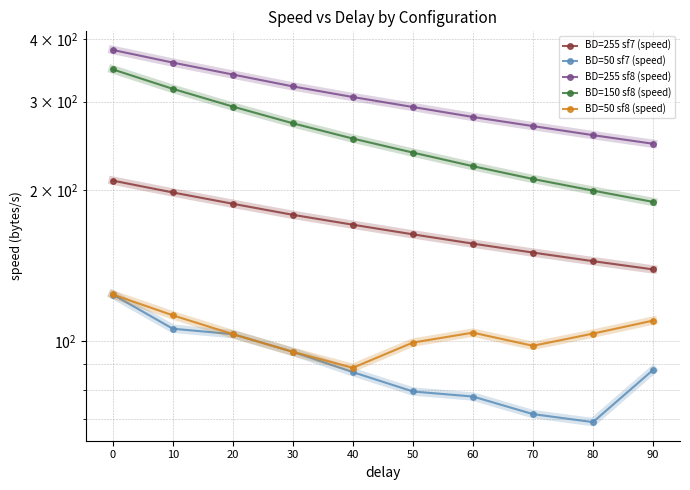

What is the lowest value of the BD=50 sf8 (speed) series?

88.7